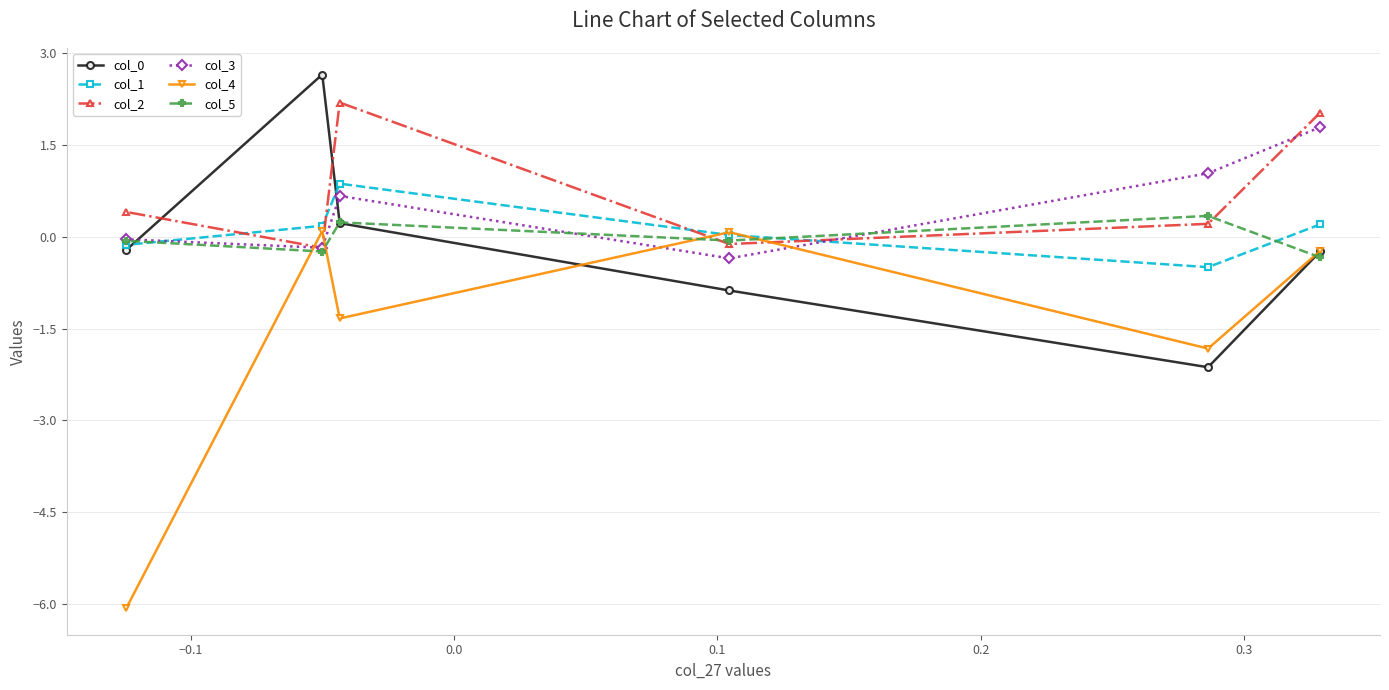

How many times do col_0 and col_3 cross each other?

2